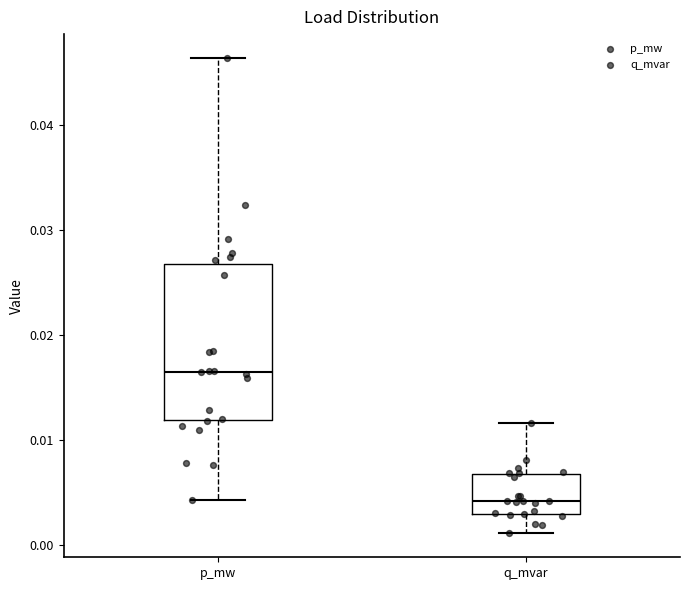

Reading left to right, read every box against the y-axis: the position of its median line, the range the box covers, and the ends of its whiskers. The values are not printed on the chart, so give them approximately, as read against the axis.

p_mw: median 0.016, box 0.012 to 0.027, whiskers 0.004 to 0.046
q_mvar: median 0.004, box 0.003 to 0.007, whiskers 0.001 to 0.012